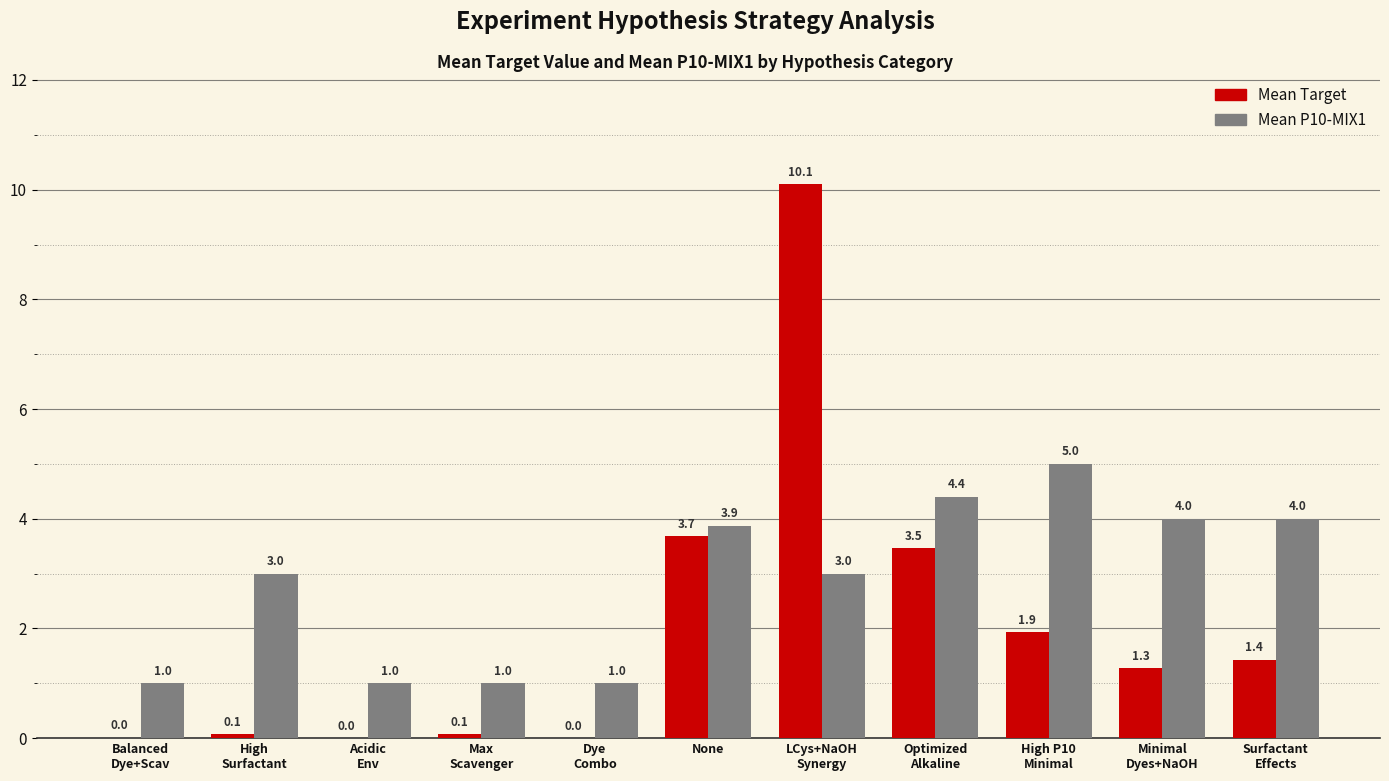

True or false: Mean Target has a value of 0.0 at Dye
Combo.

True